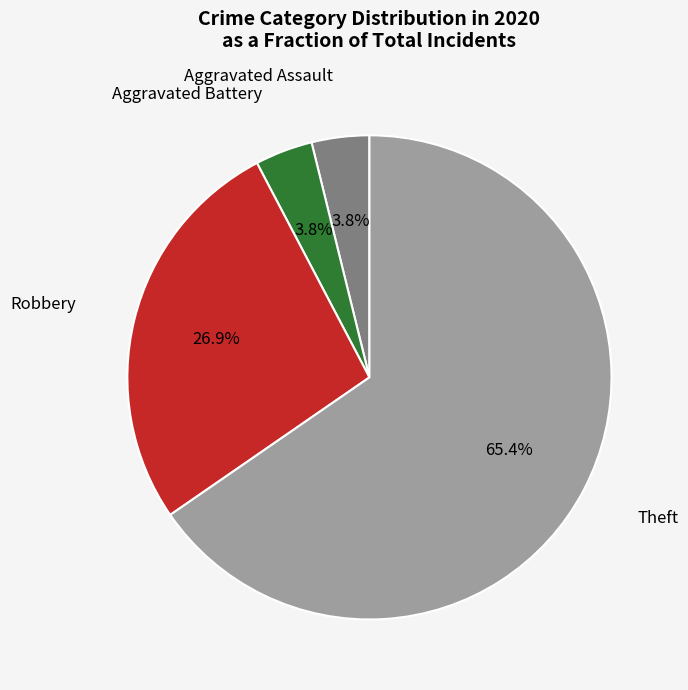

What is the smallest slice in the pie chart?

Aggravated Assault